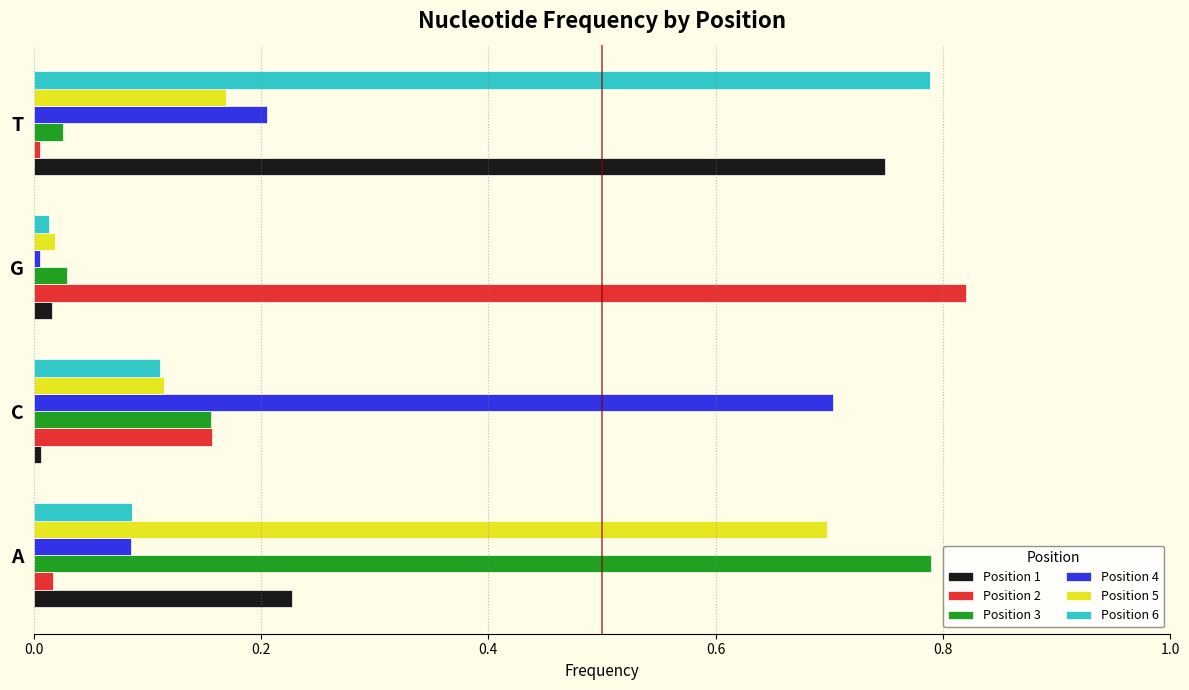

Which category has the lowest value in the Position 6 series?

G